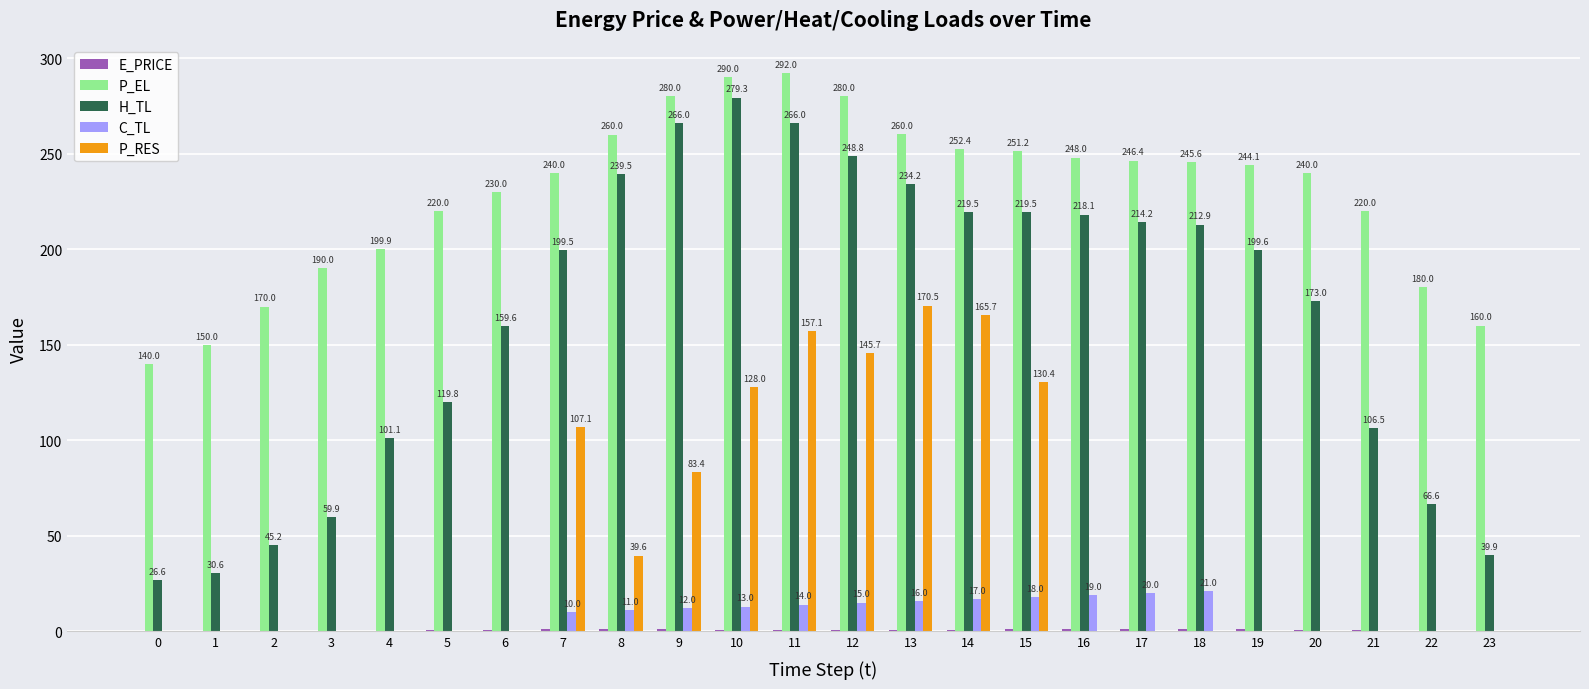

What is the difference between the H_TL values at 22 and 10?

212.8